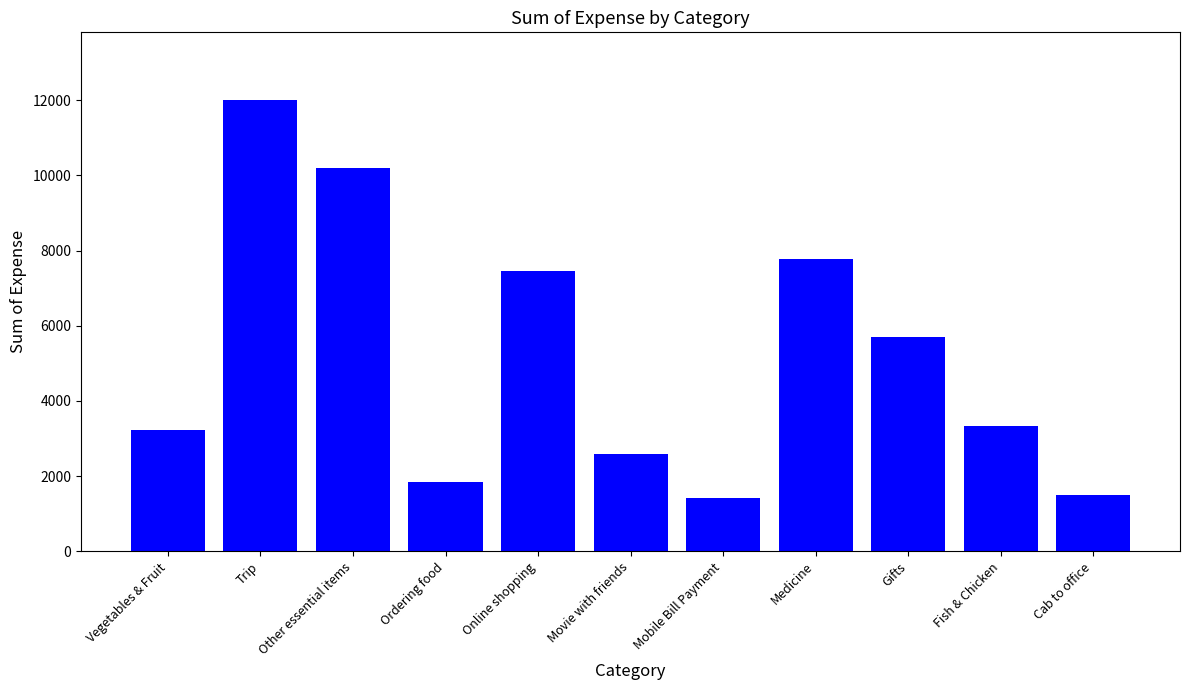

Which category has the highest value across all series?

Trip